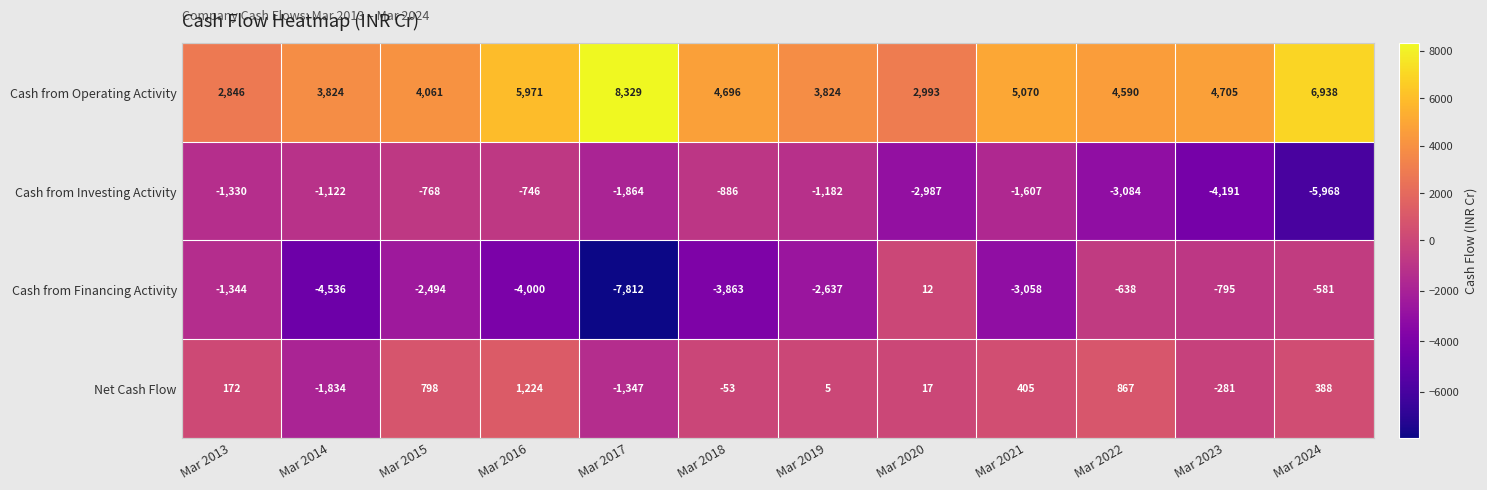

What is the difference between the maximum and minimum values in the Cash from Investing Activity series?

5222